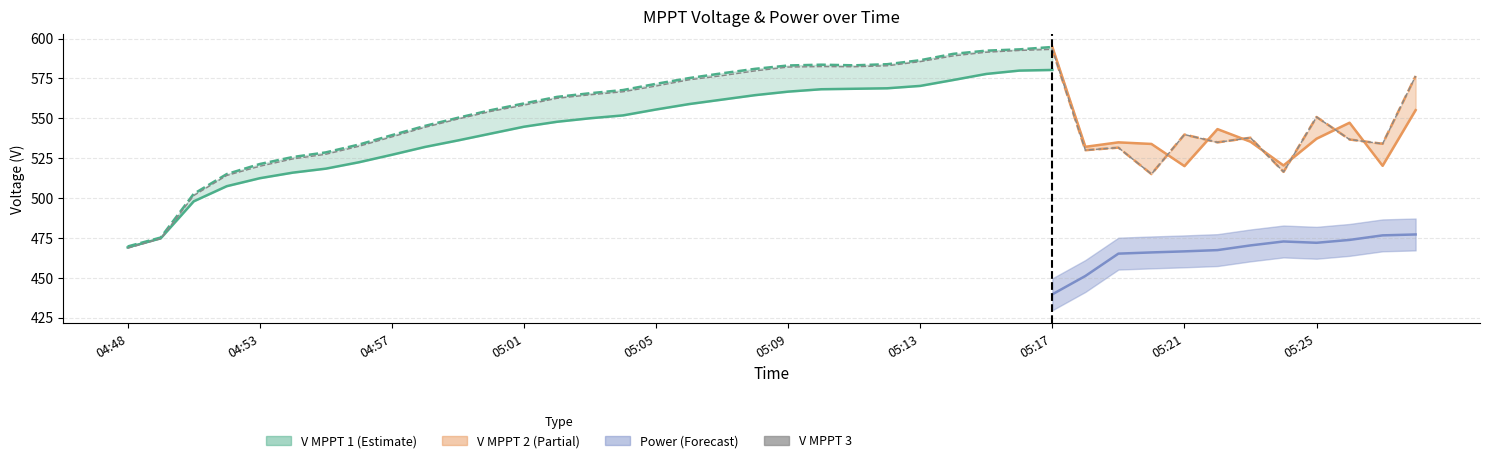

Reading right to left, extract all data points from this chart.

576.5	534.0	536.7	550.8	516.4	537.8	534.9	539.8	515.0	531.6	530.0	593.2	592.5	591.4	589.1	585.5	582.9	582.3	582.4	582.1	579.7	576.7	574.1	570.2	566.6	564.7	562.5	558.2	554.3	549.5	544.3	538.3	532.4	527.4	524.5	519.9	514.1	501.5	474.5	468.5